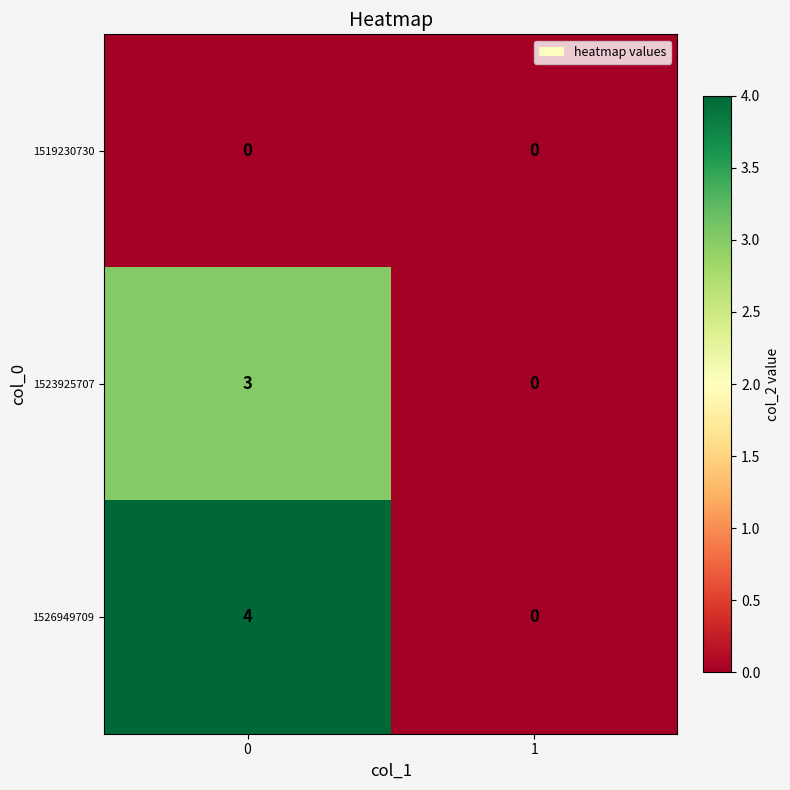

What is the difference between the maximum and minimum values in the 1523925707 series?

3